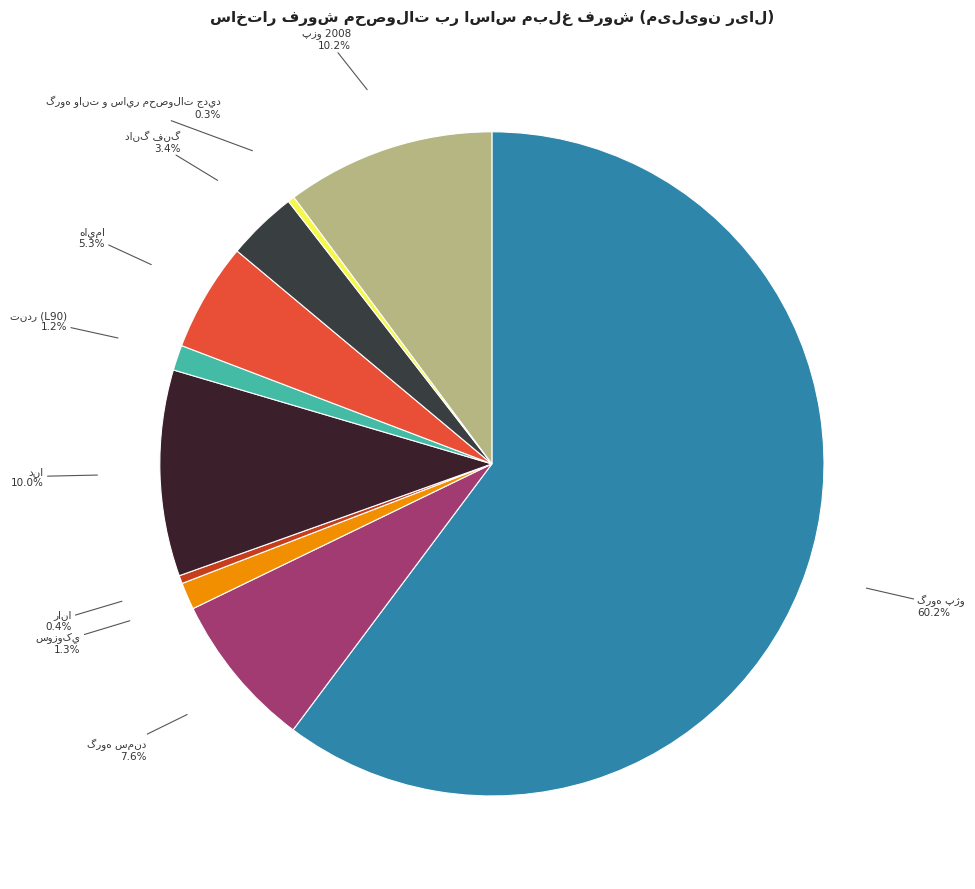

Does any single category account for the majority?

Yes